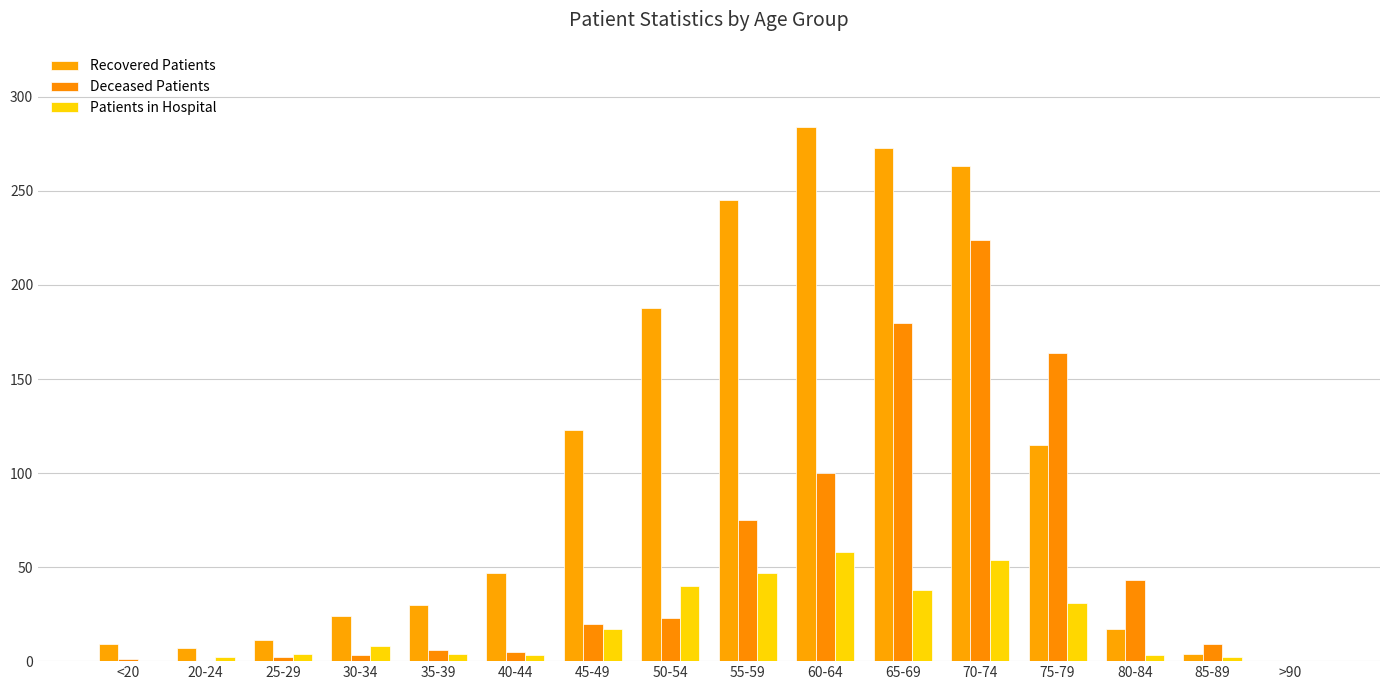

What is the highest value of the Recovered Patients series?

284